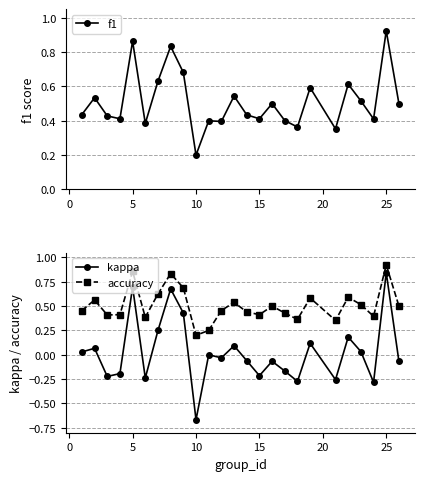

In accuracy, how many points are higher than both neighbors (excluding endpoints)?

8